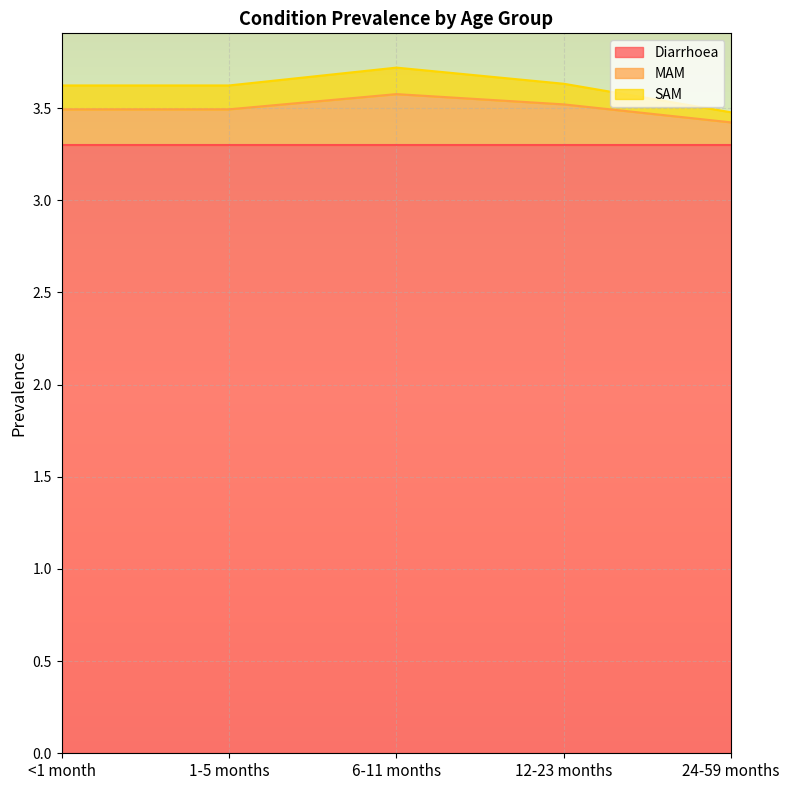

True or false: MAM and Diarrhoea intersect in this chart.

False